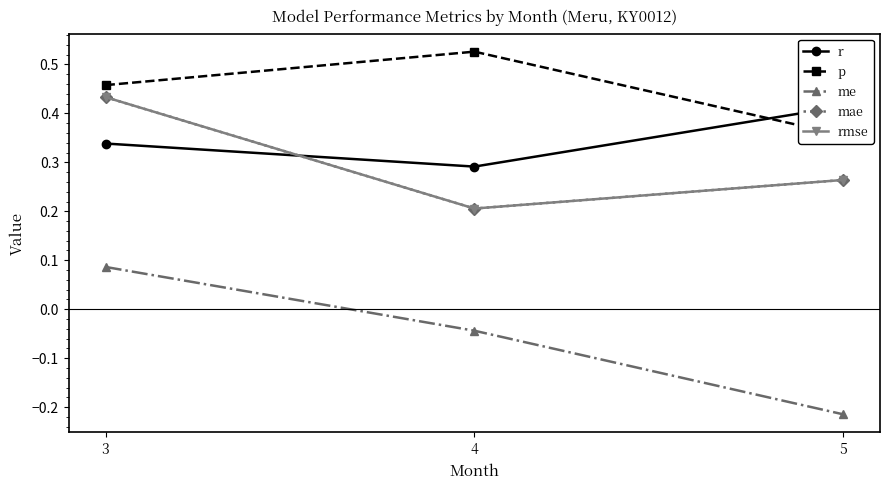

Is the value of p at 4 greater than the value of rmse at 3?

Yes